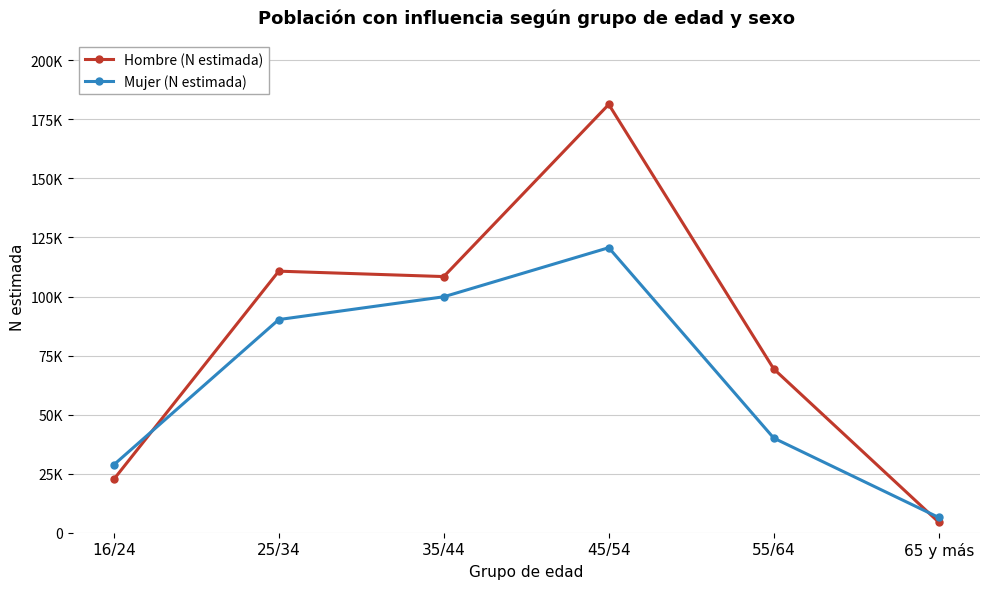

At which category is the sum across all series the highest?

45/54